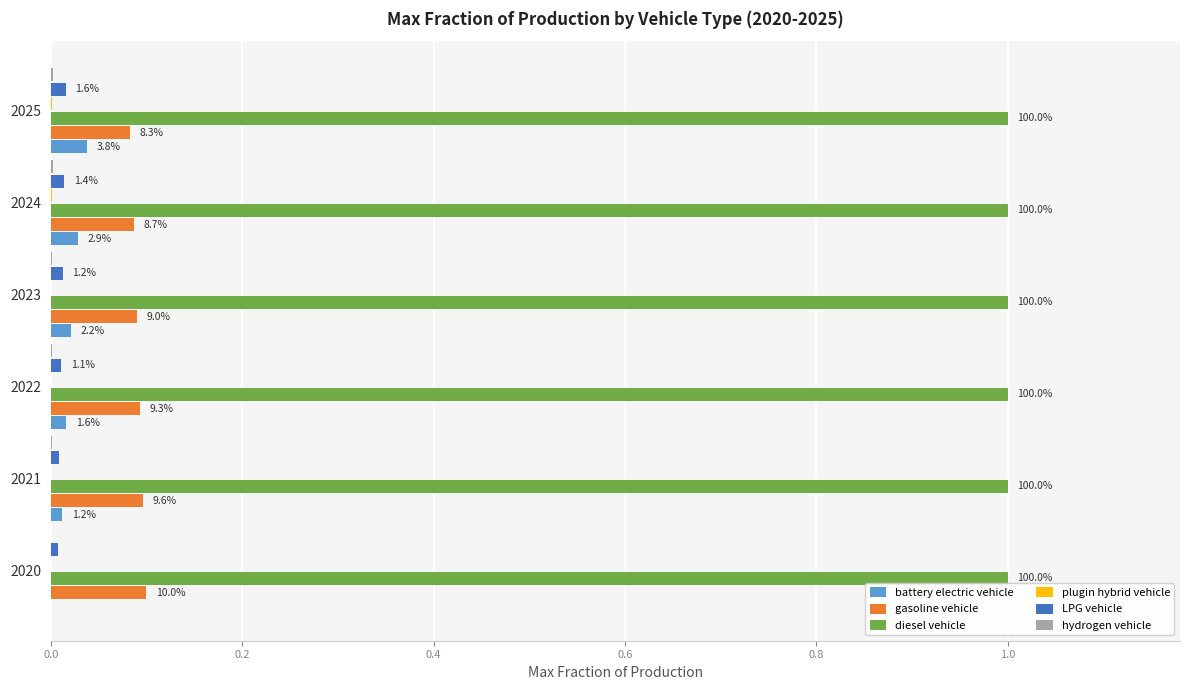

How many bars are there in each group?

6